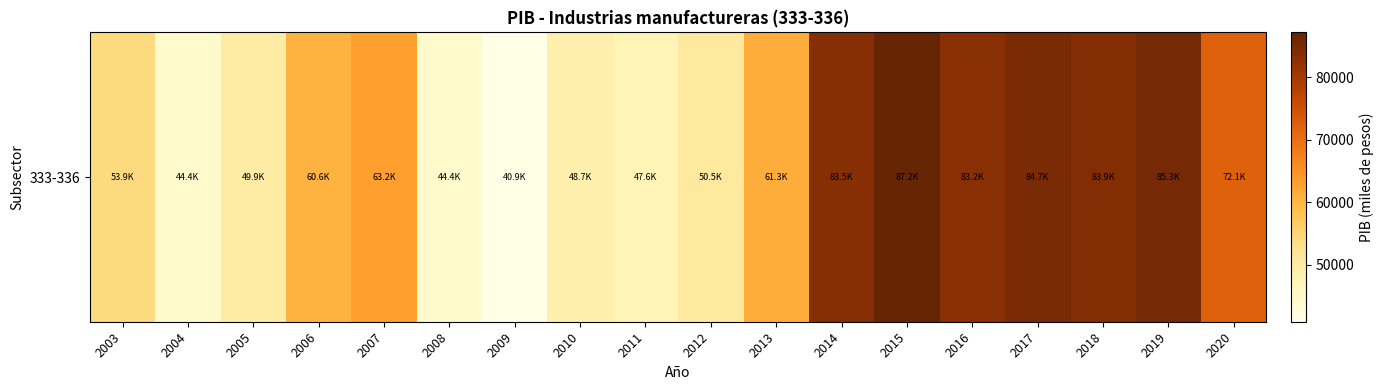

What is the minimum value shown in the chart?

40885.3